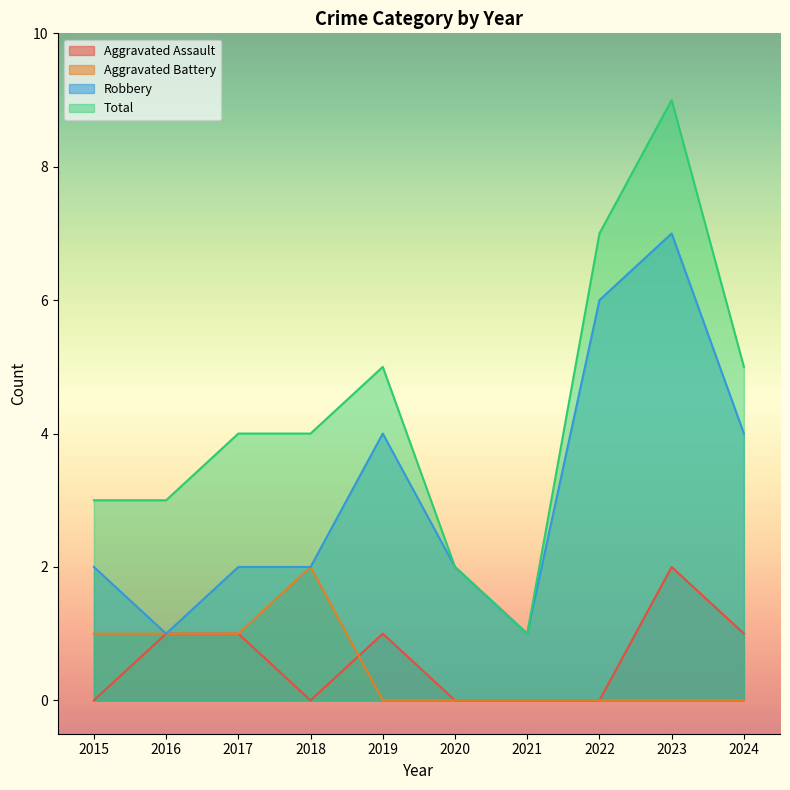

Which label corresponds to the largest value in the chart?

2023